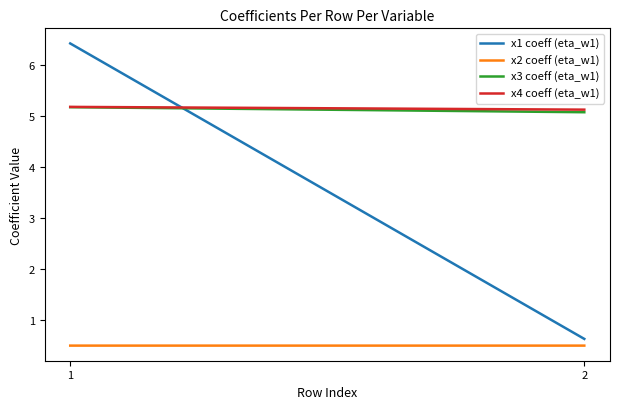

What is the maximum value shown in the chart?

6.4